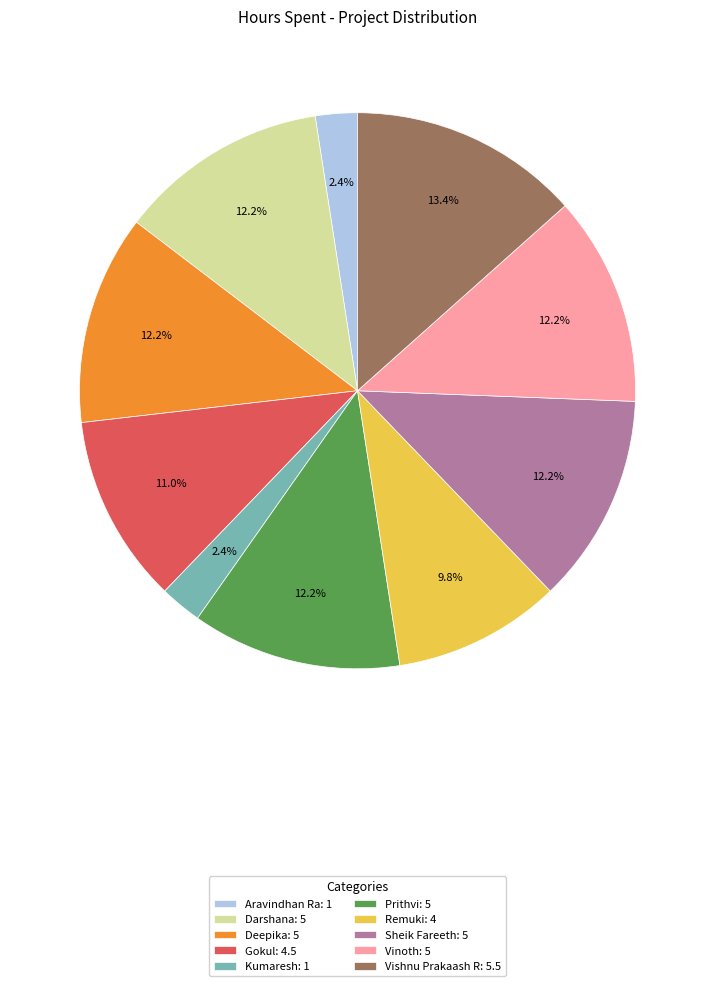

Is Deepika: 5 the majority of the pie?

No